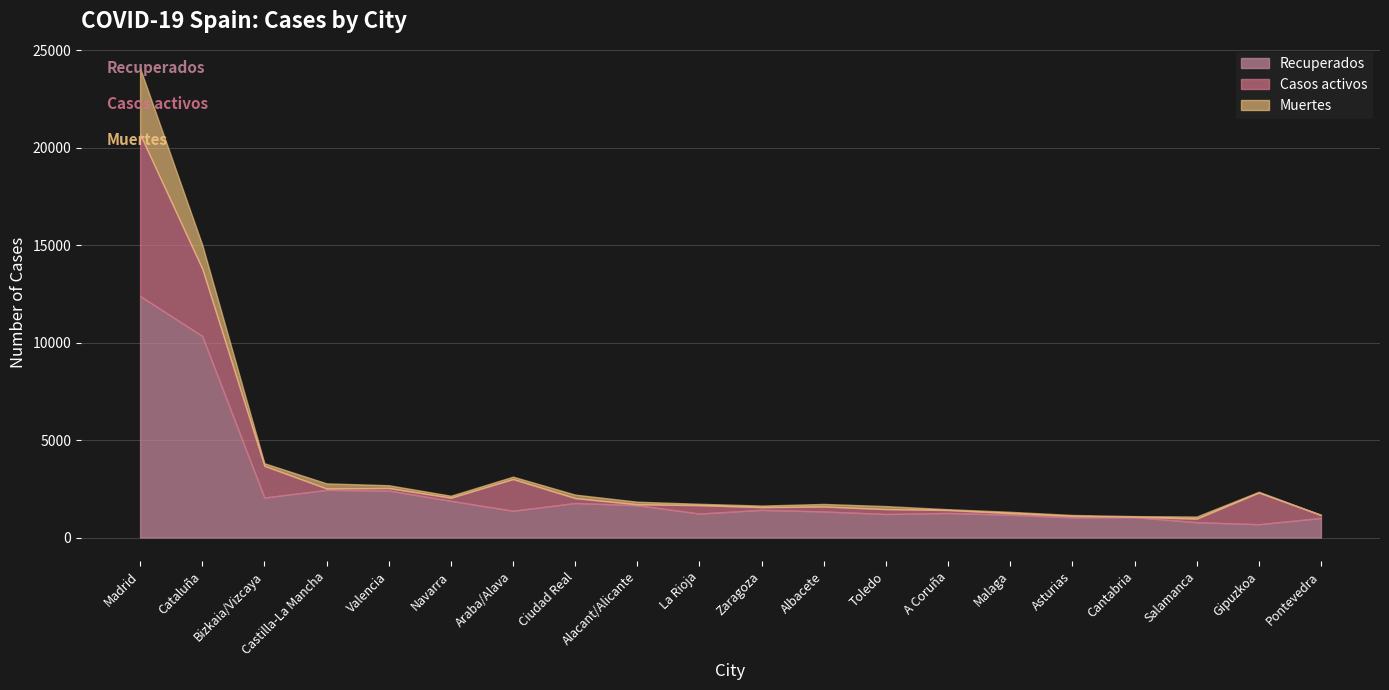

What is the lowest value of the Muertes series?

9